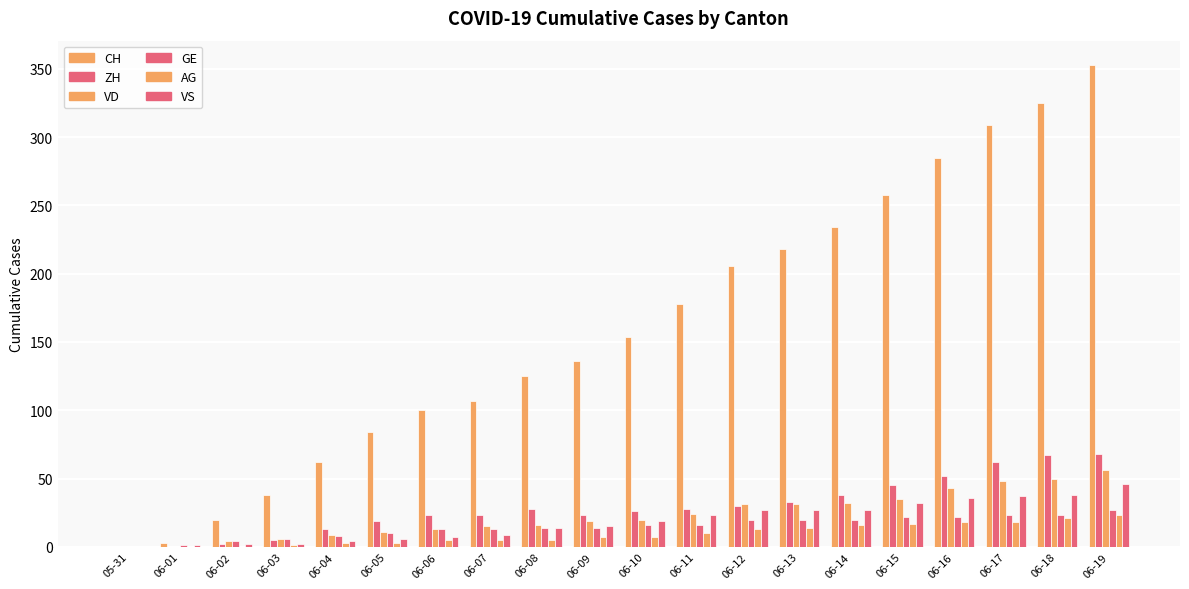

Count the number of categories in the chart.

20